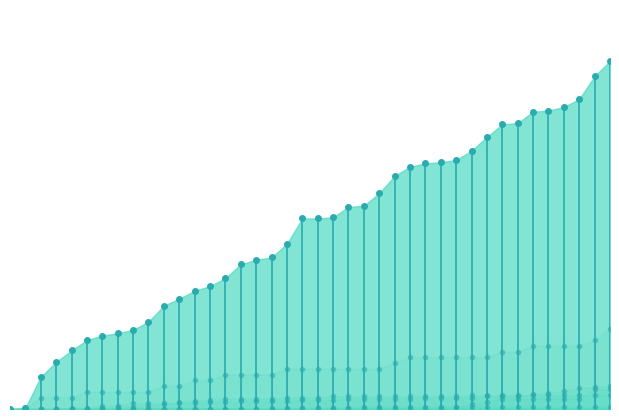

What are all the series names shown in the legend?

CH_markers, AG_pts, BL_pts, BS_pts, SZ_pts, FR_pts